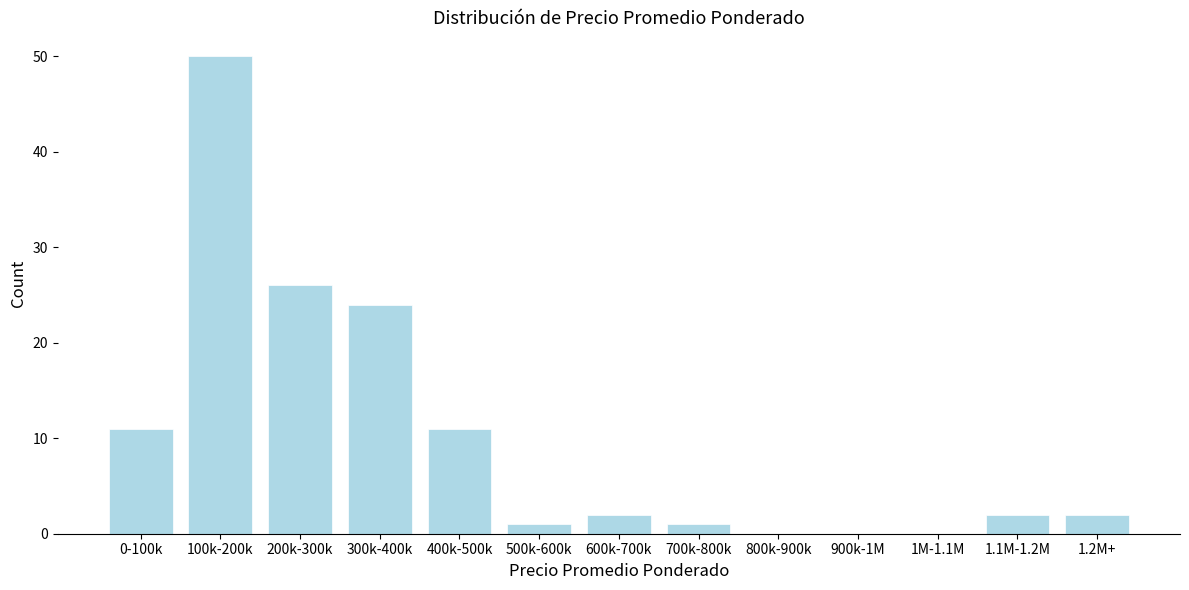

Reading left to right, list all the values displayed in this chart.

0-100k=11	100k-200k=50	200k-300k=26	300k-400k=24	400k-500k=11	500k-600k=1	600k-700k=2	700k-800k=1	800k-900k=0	900k-1M=0	1M-1.1M=0	1.1M-1.2M=2	1.2M+=2